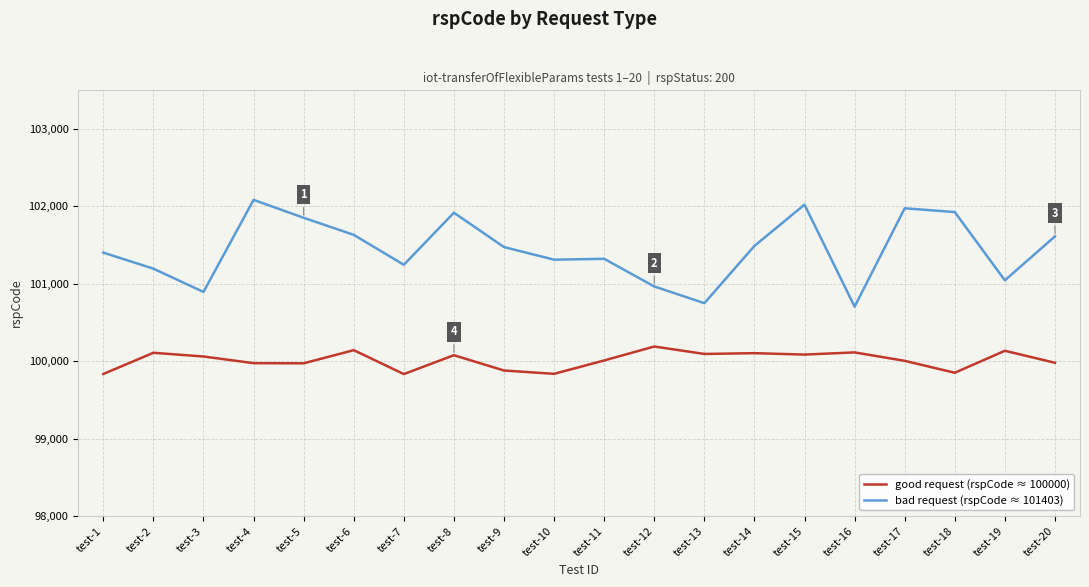

What is the spread (max minus min) of values at test-6?

1490